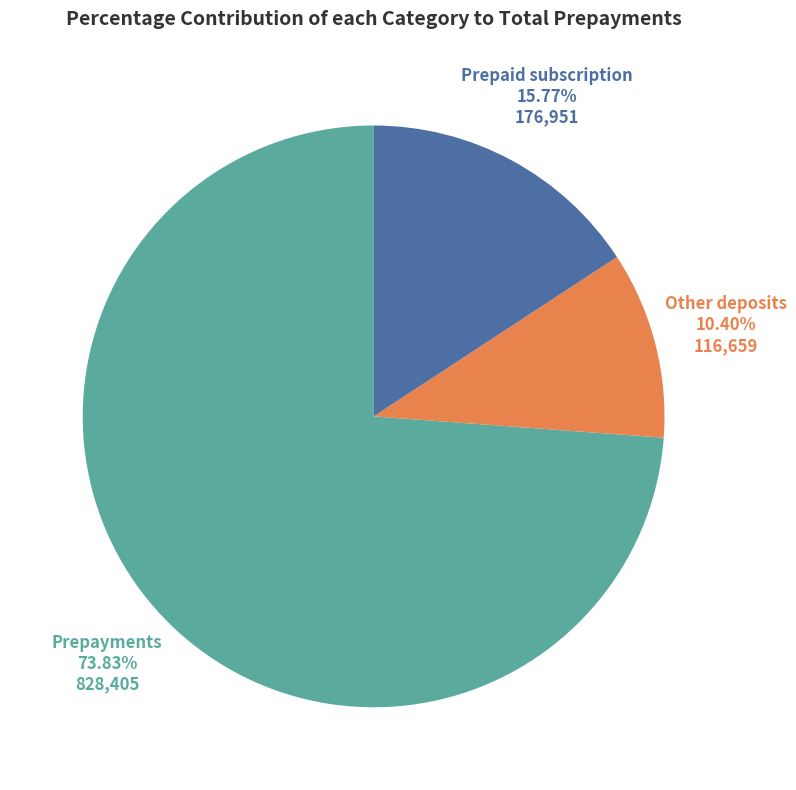

What is the ratio of the value at Prepaid subscription to the value at Other deposits?

1.5